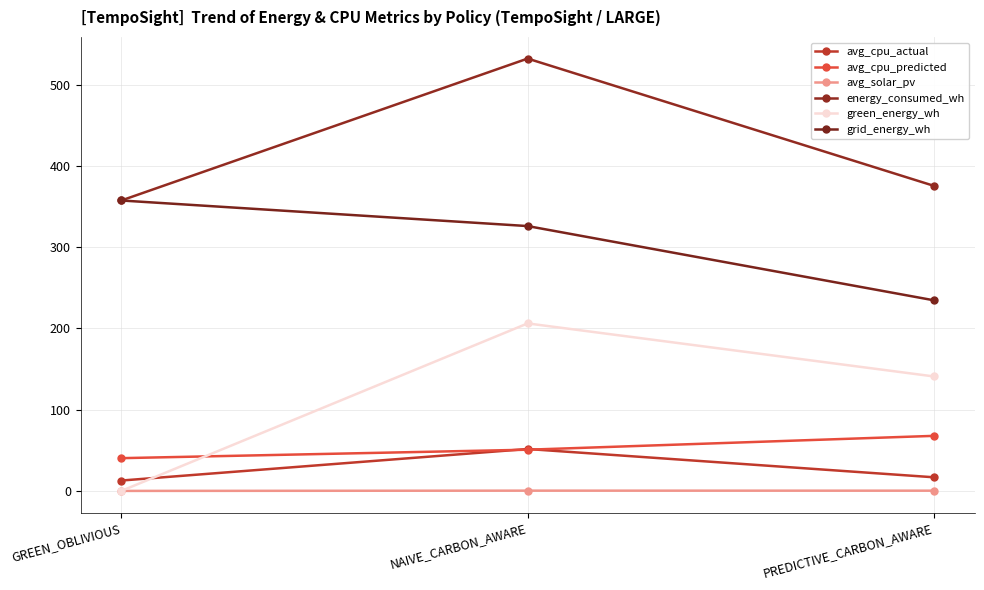

Reading right to left, what are all the values shown in this chart?

avg_cpu_actual: 16.8	51.6	12.8
avg_cpu_predicted: 67.8	50.7	40.3
avg_solar_pv: 0.3	0.3	0.0
energy_consumed_wh: 375.4	532.1	357.4
green_energy_wh: 140.9	206.1	0.0
grid_energy_wh: 234.6	325.9	357.4